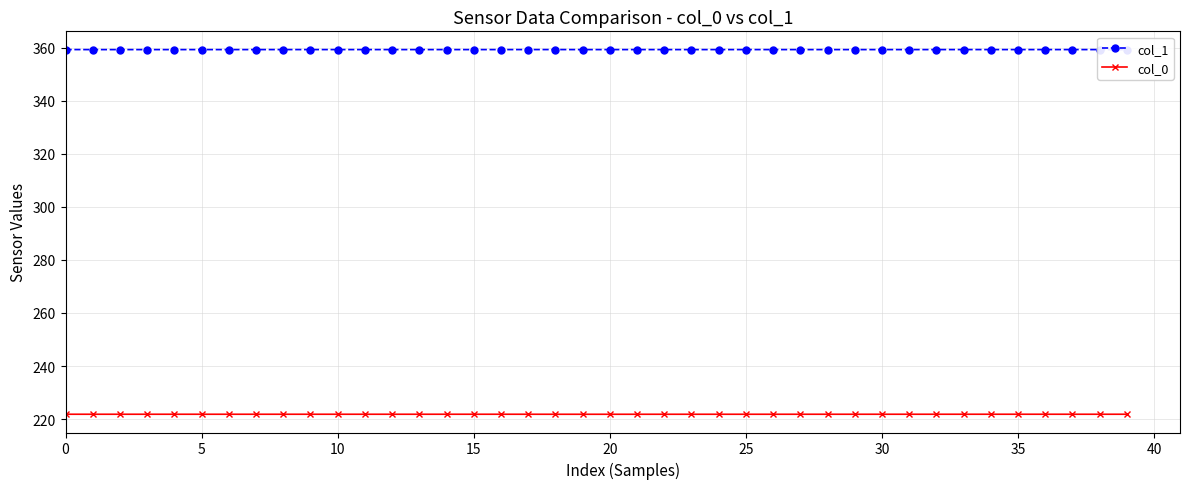

What is the maximum value shown in the chart?

359.2